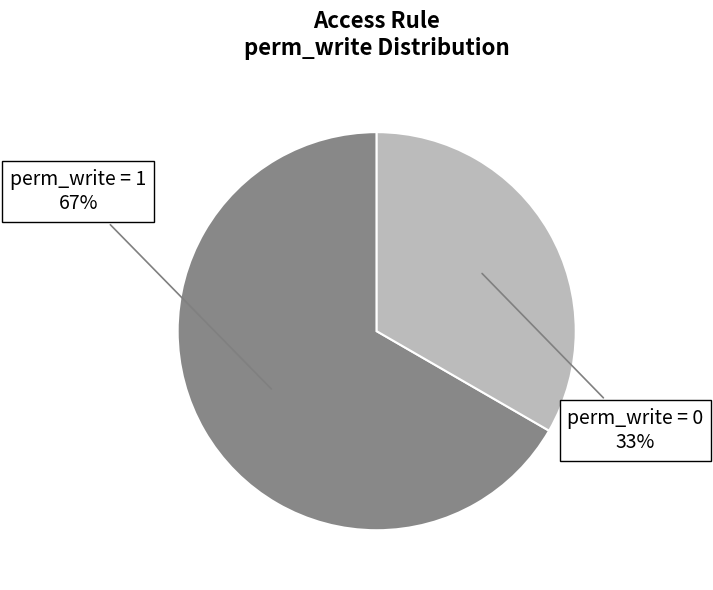

How many slices are in this pie chart?

2